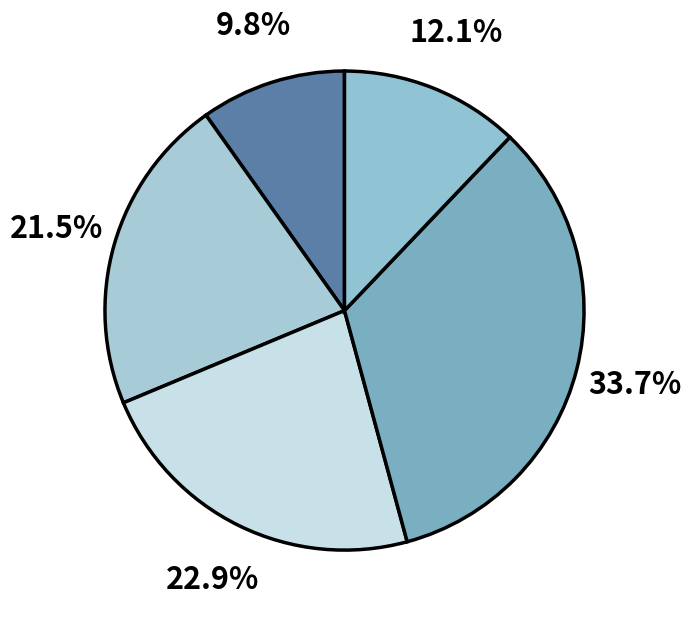

Rank the categories by value from highest to lowest.

InstanceFactory.java, PartialViewContextImpl.java, ResourceManager.java, ClasspathResourceHelper.java, WebappResourceHelper.java